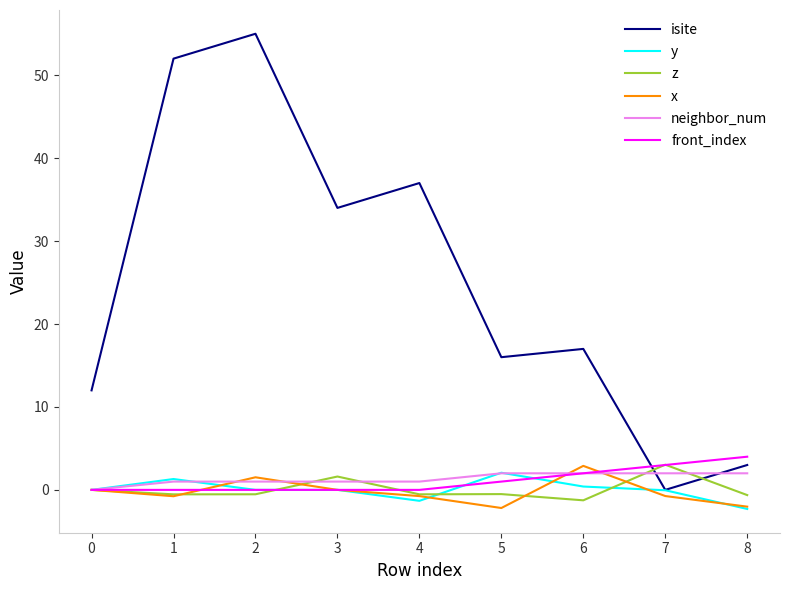

True or false: front_index and isite cross at least once.

True